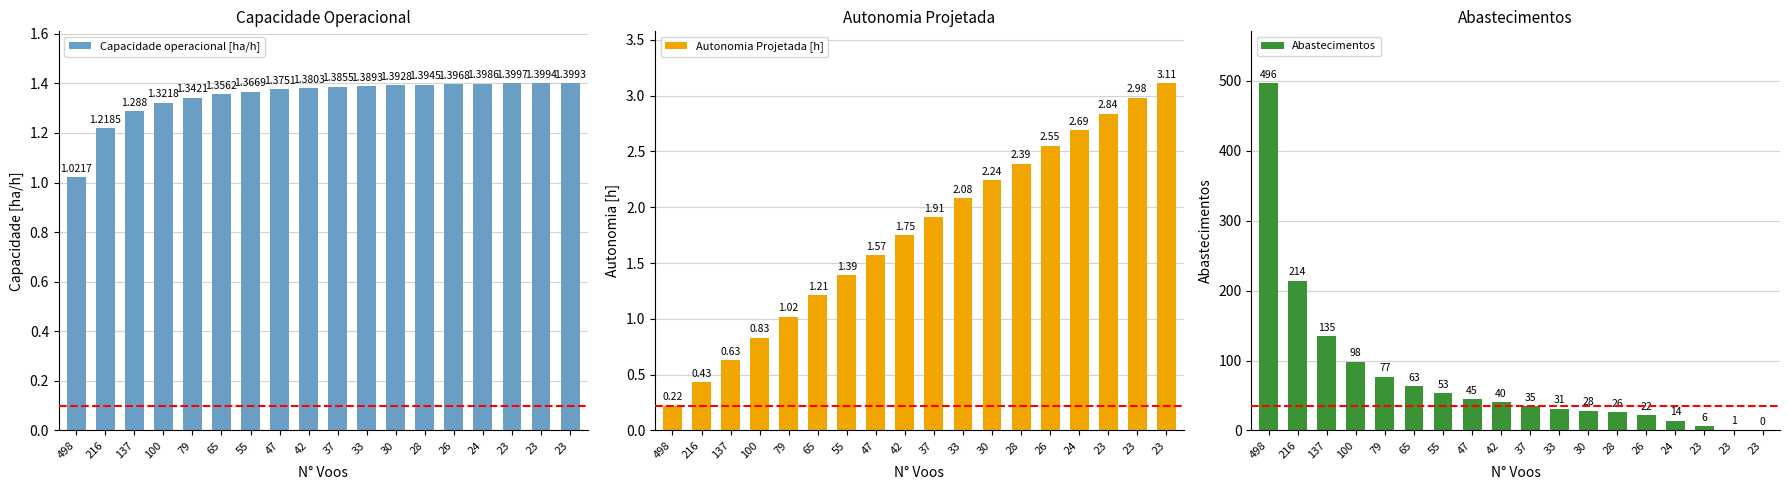

What is the average value of the Abastecimentos series?

77